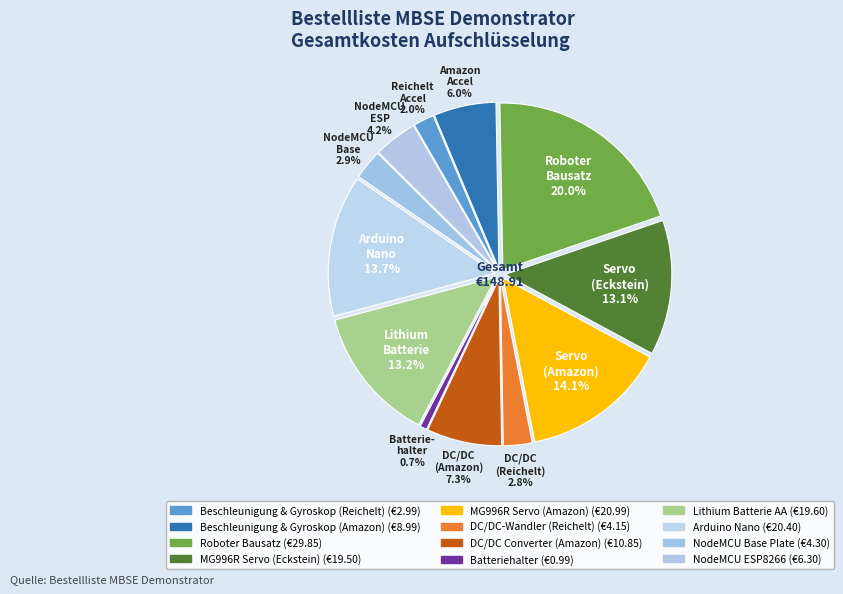

Which slice is the largest?

Roboter Bausatz